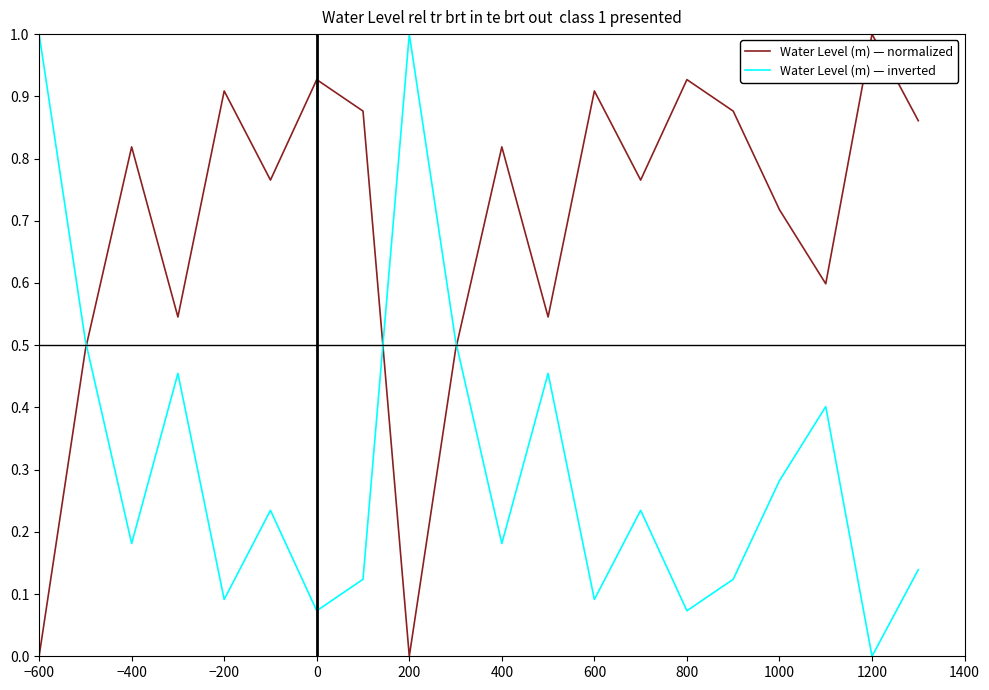

What is the maximum value shown in the chart?

1.0